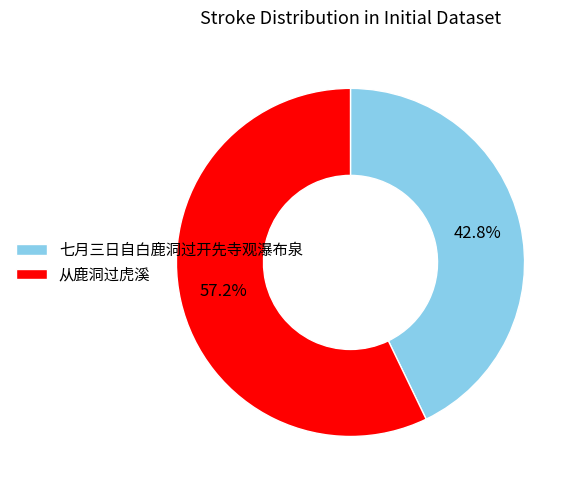

How many segments does this pie chart have?

2